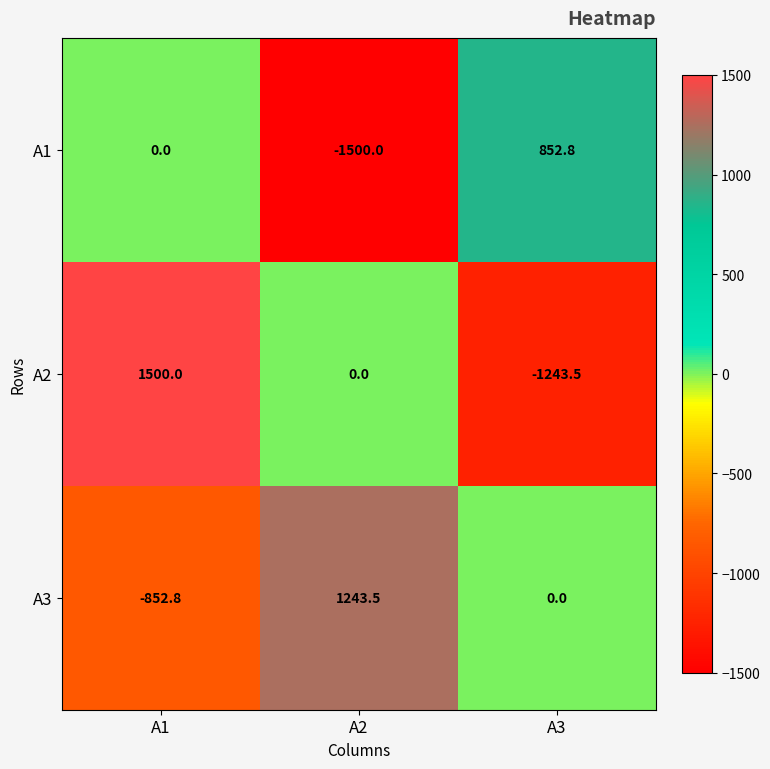

At which category is the sum across all series the highest?

A1